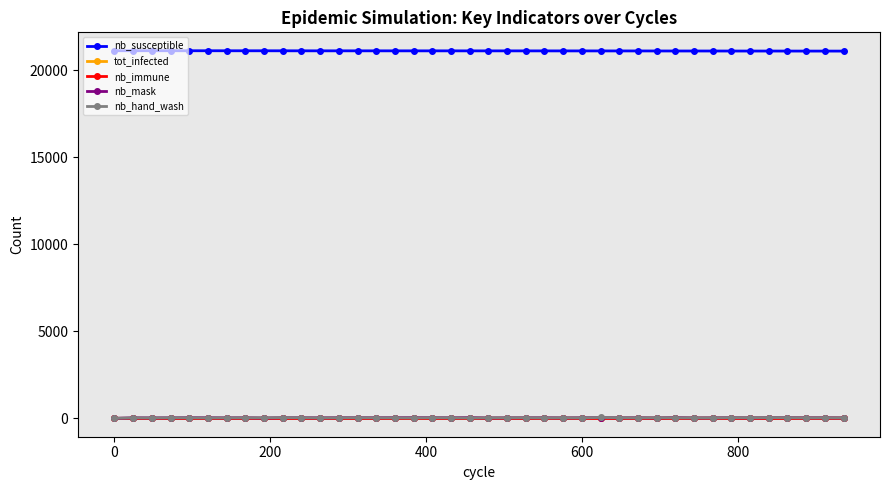

What is the maximum value shown in the chart?

21115